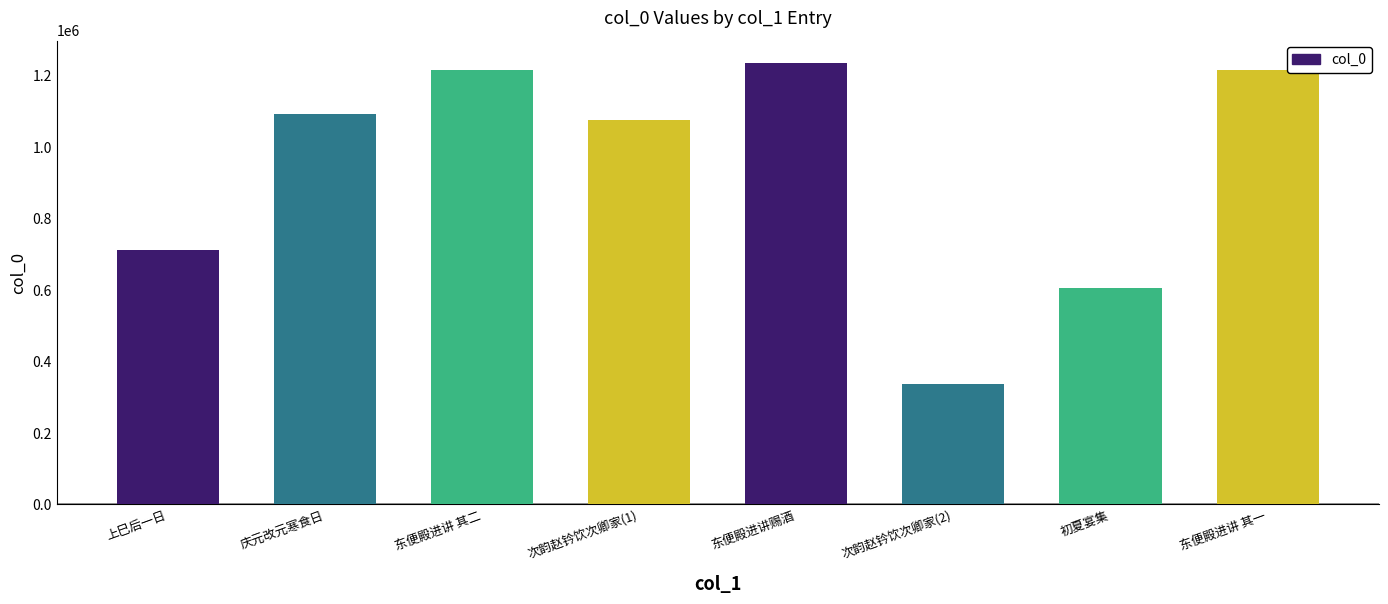

What is the difference between the maximum and second lowest values?

629828